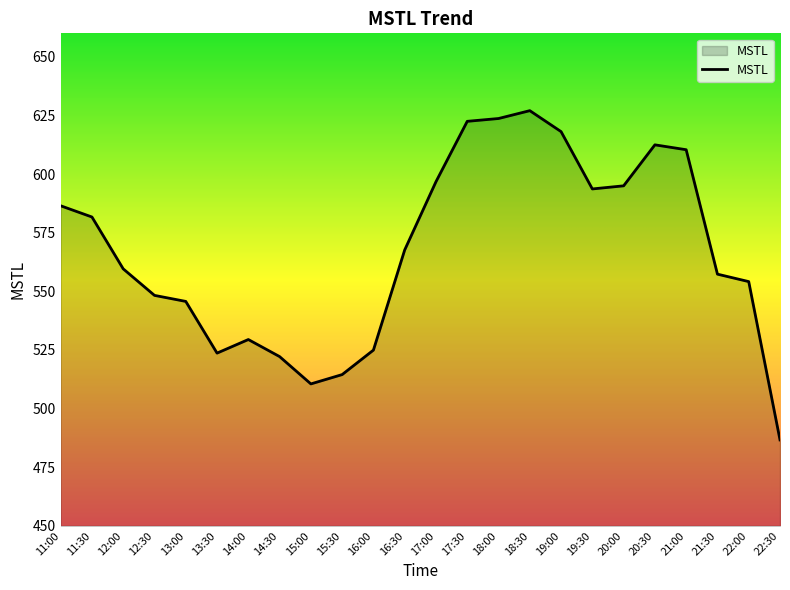

At which category does the chart reach its peak across all series?

18:30